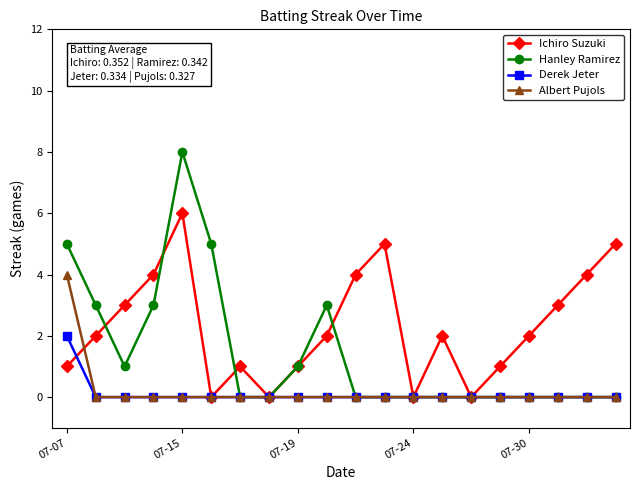

Which series has the widest spread of values?

Hanley Ramirez